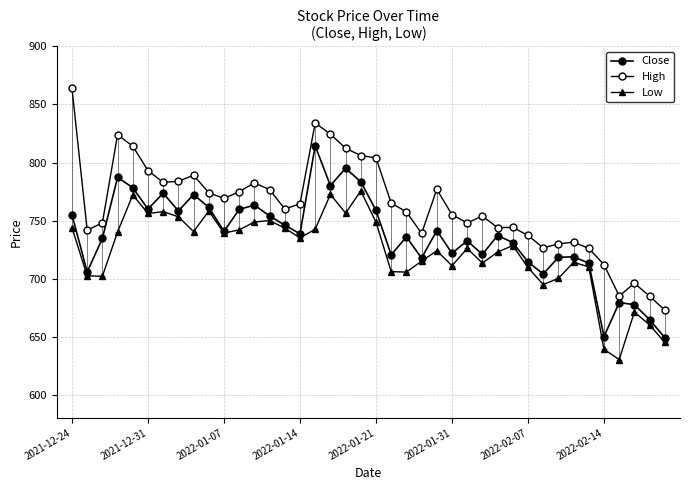

How many values in the High series exceed 764?

20